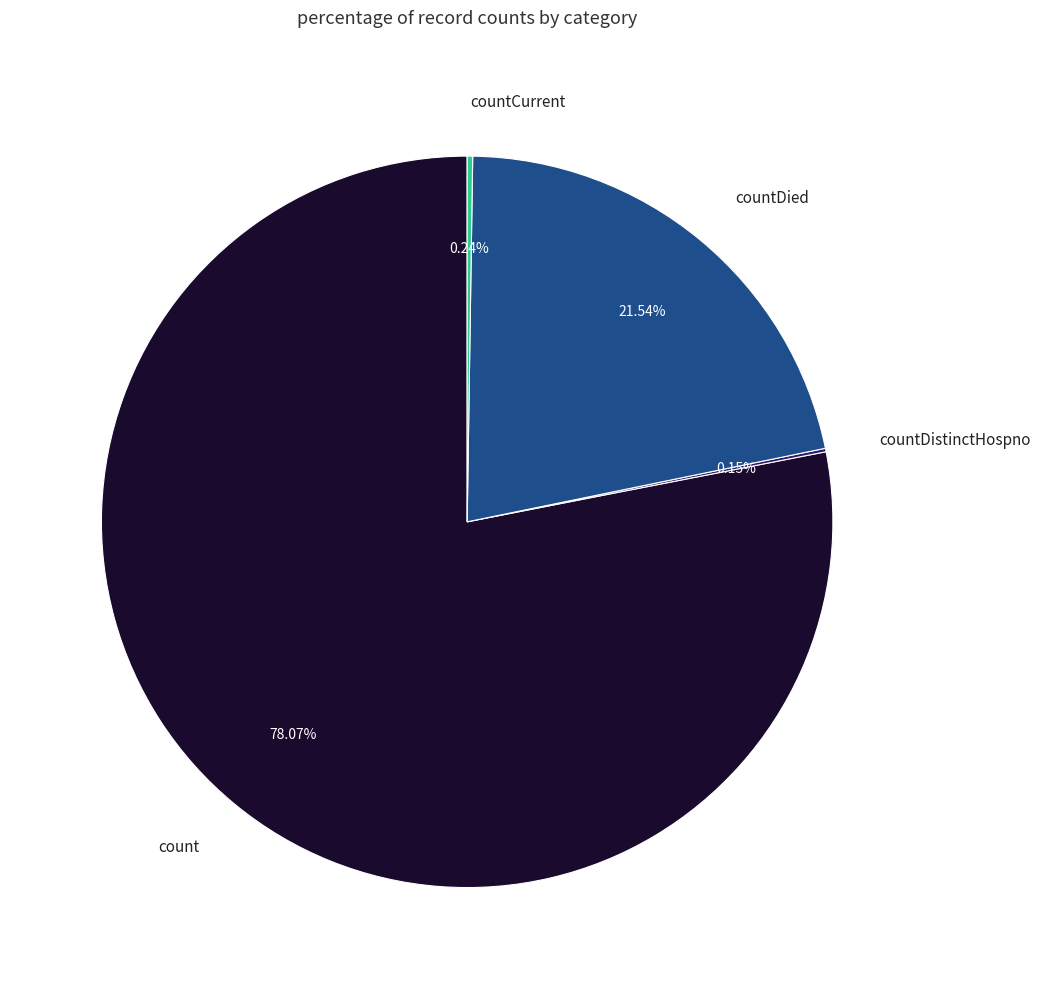

Between count and countDied, which is larger?

count